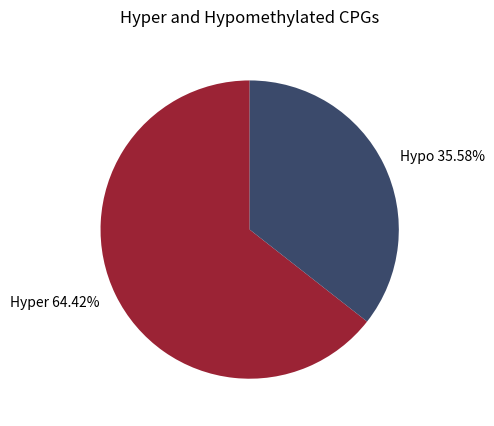

Is there any slice that represents more than half of the pie?

Yes